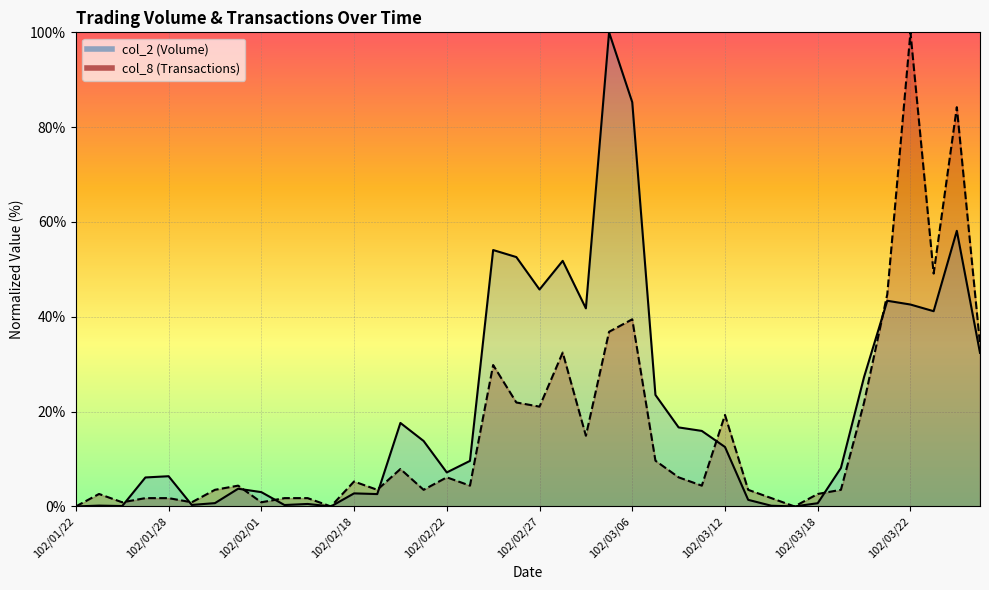

The value of col_2 (Volume) at 102/03/26 is 58.1. True or false?

True